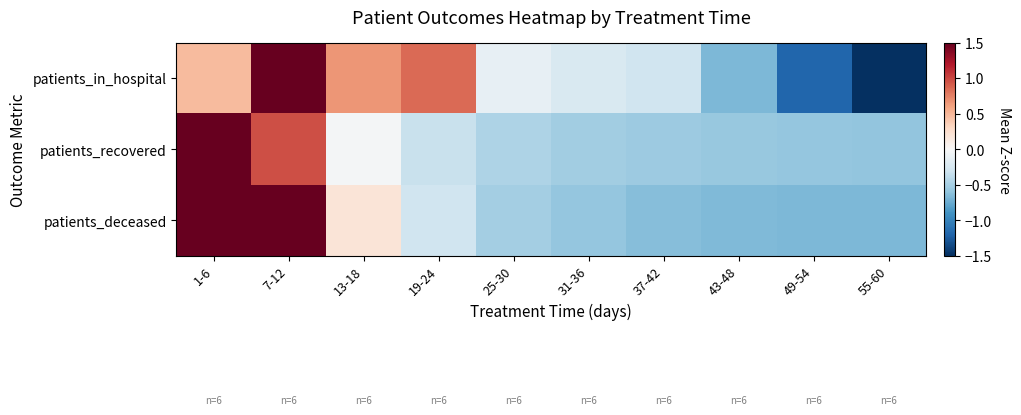

What is the smallest value displayed?

-1.5